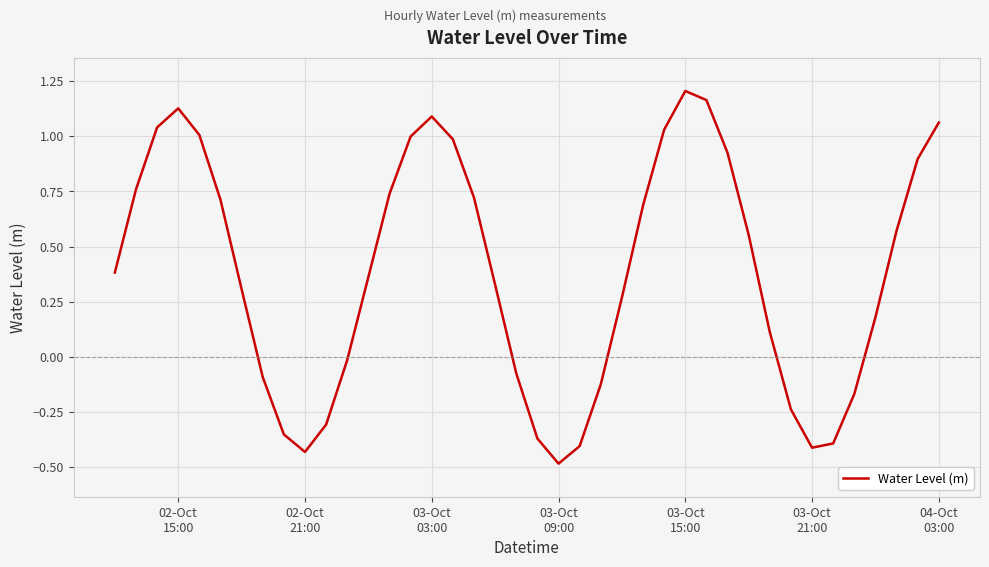

What is the difference between the maximum and minimum values?

1.7